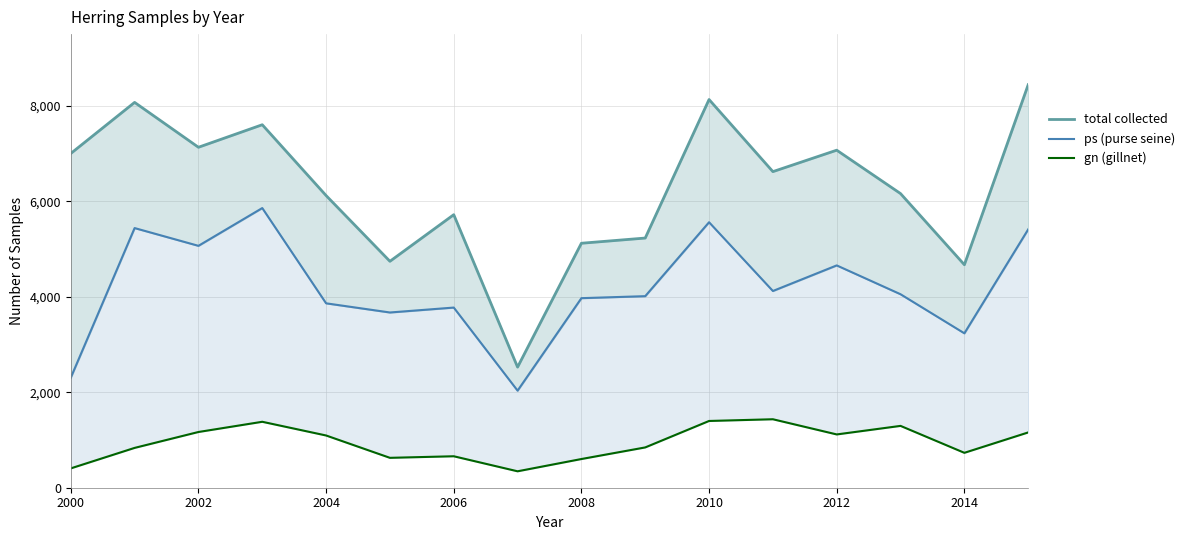

Reading left to right, extract all data points from this chart.

total collected: 7000	8070	7130	7602	6119	4742	5718	2526	5120	5229	8130	6620	7069	6160	4670	8440
ps (purse seine): 2305	5438	5066	5857	3862	3670	3773	2033	3970	4012	5560	4120	4656	4052	3234	5411
gn (gillnet): 405	834	1167	1381	1094	626	659	344	601	844	1398	1434	1116	1295	731	1158